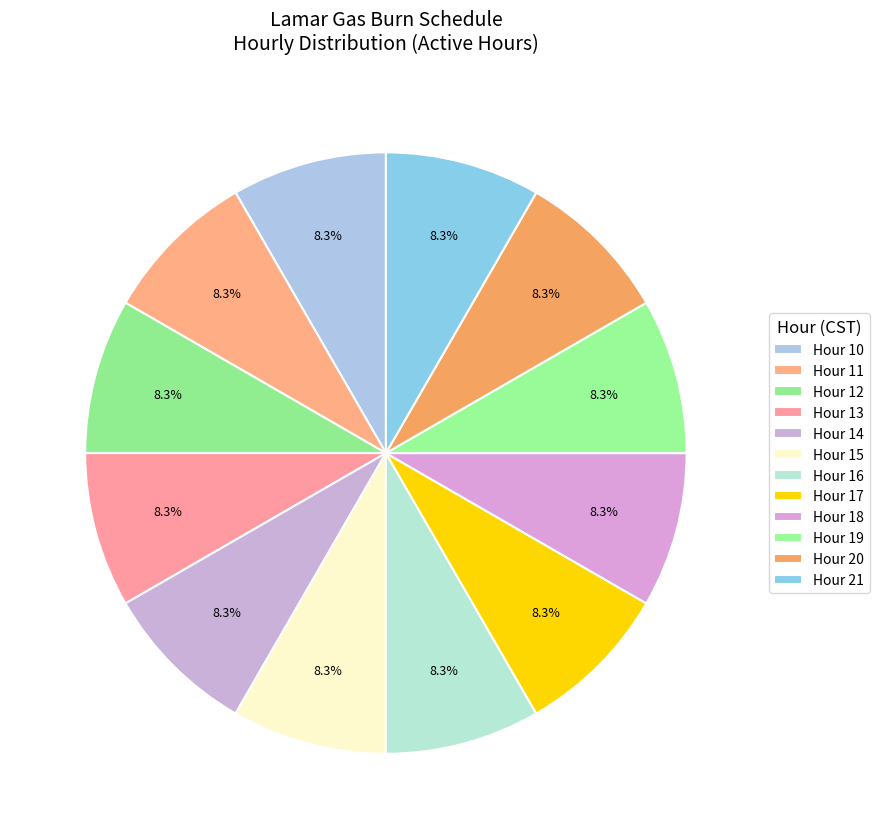

What portion of the pie excludes Hour 15?

91.7%